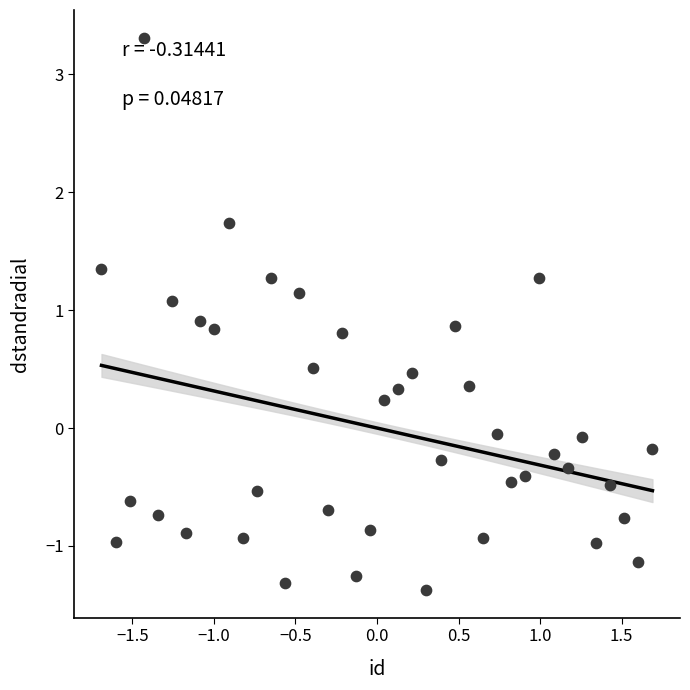

What is the range of Y values (max minus min)?

4.7